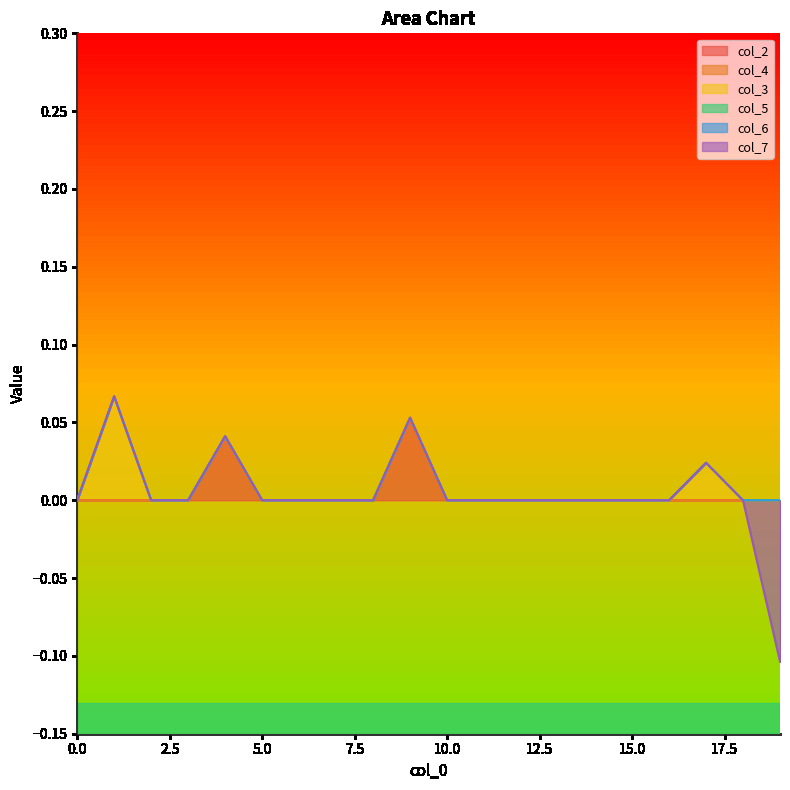

What is the total value across all series at 1?

0.1